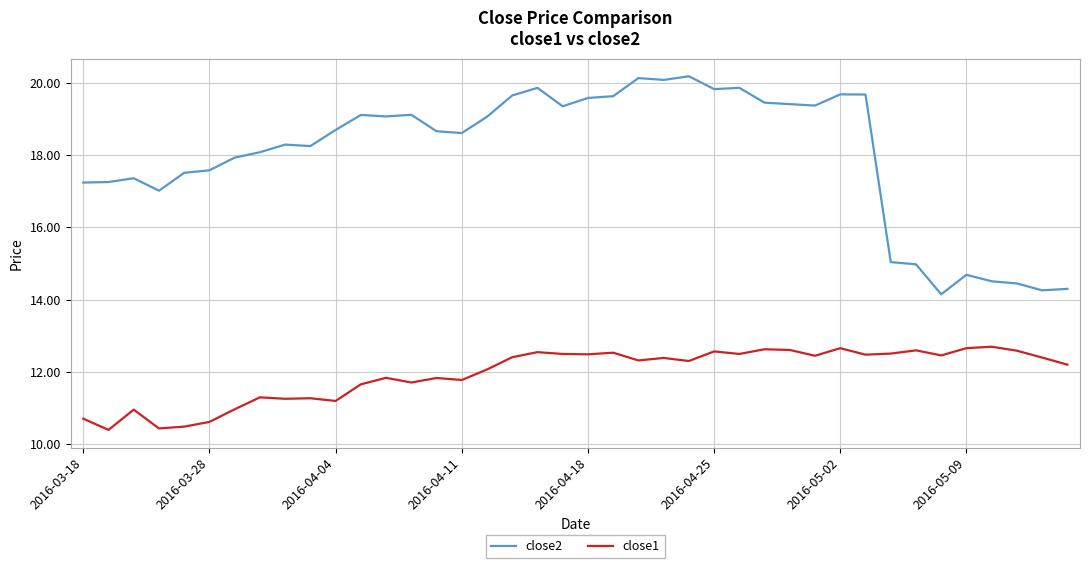

True or false: close2 and close1 cross at least once.

False